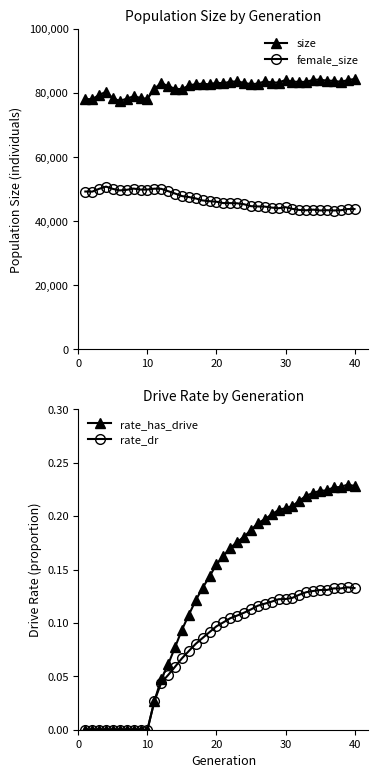

How many positive values does the rate_has_drive series have?

30